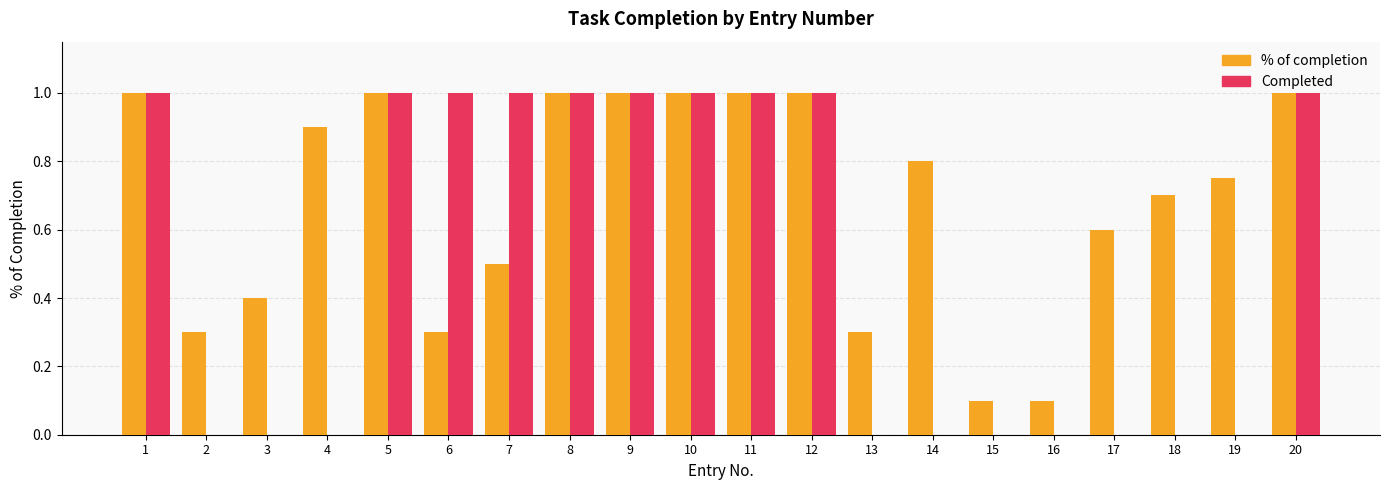

Which series has the widest spread of values?

Completed